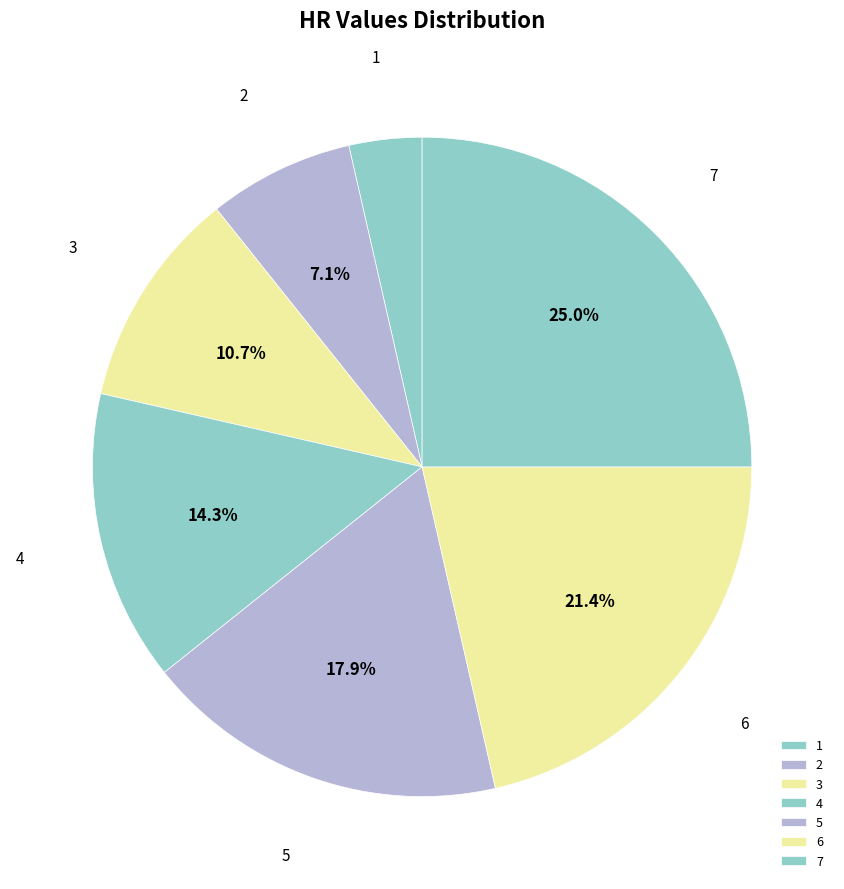

To the nearest percent, what is the difference between the largest and smallest slice percentages?

21%